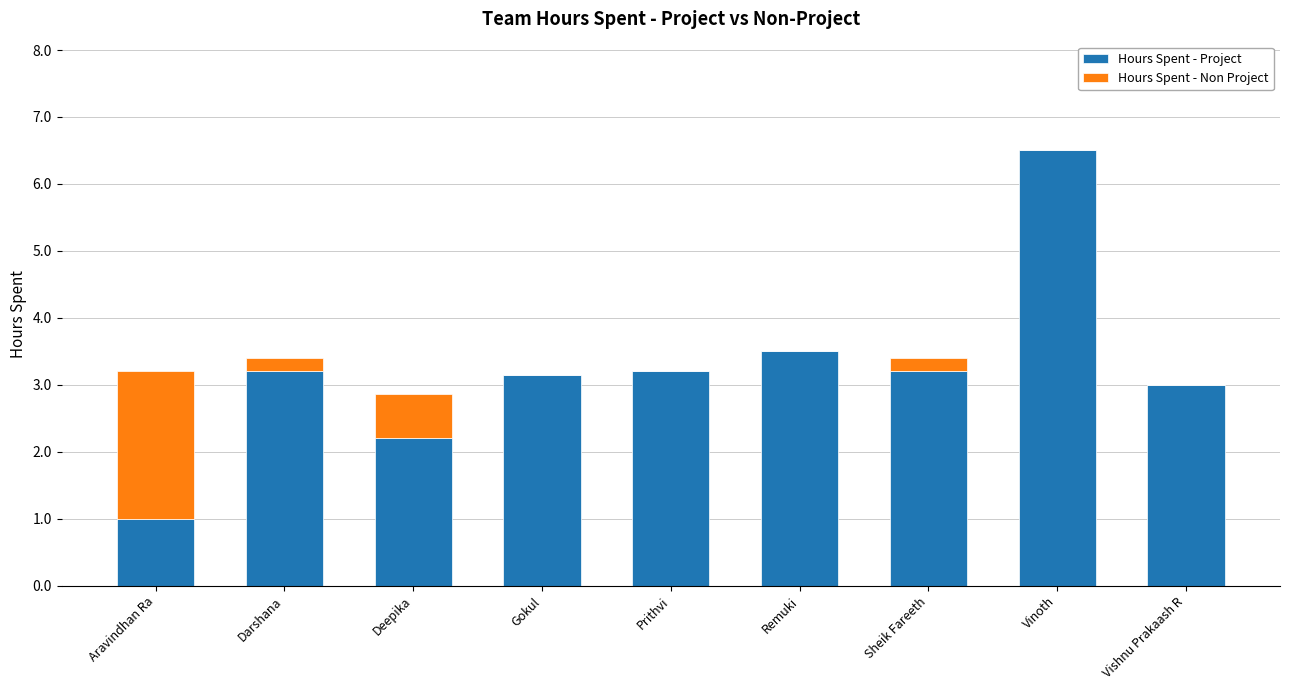

Where does the Hours Spent - Project series first go above 3?

Darshana